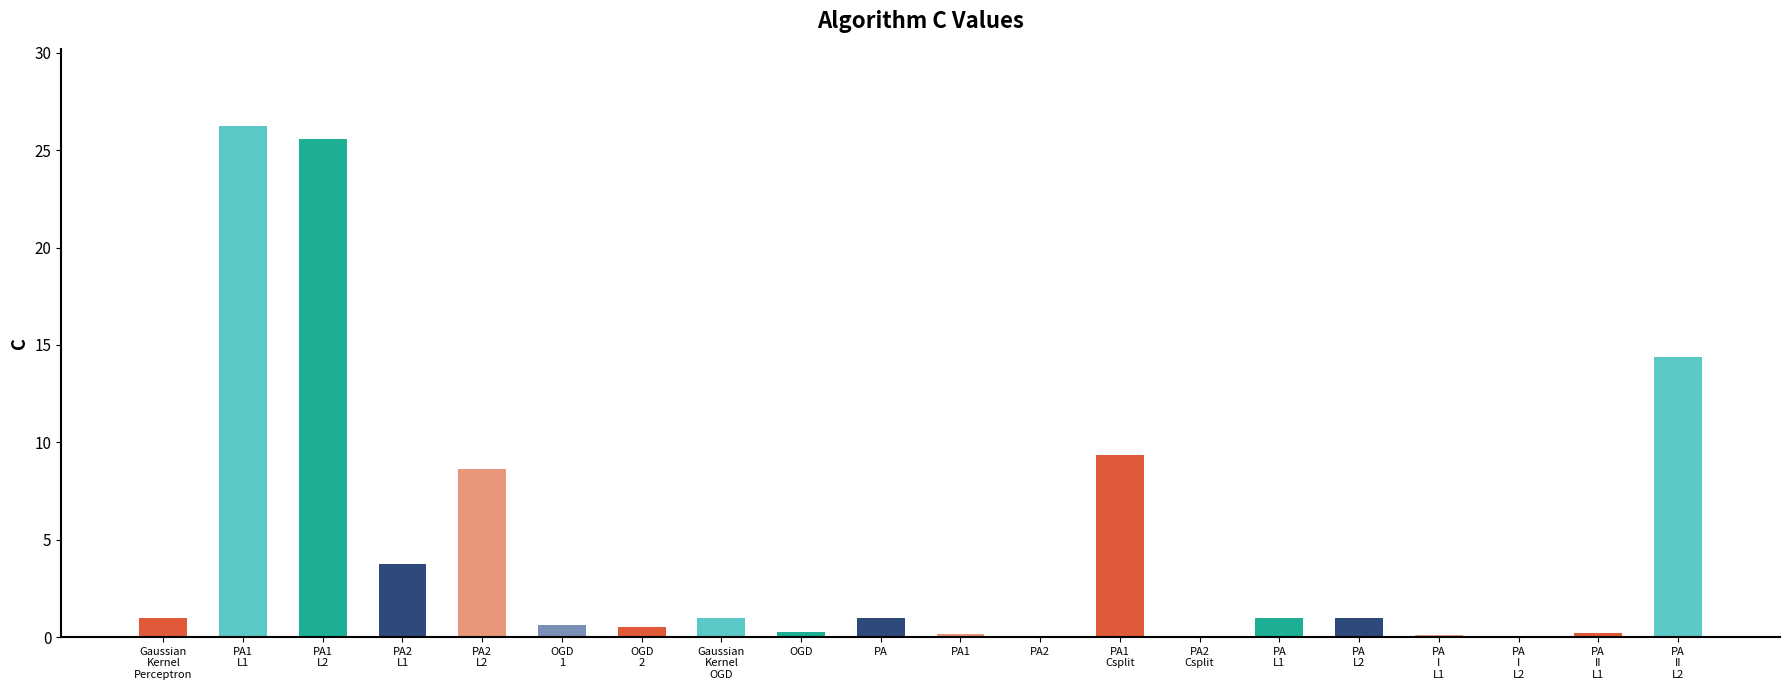

What is the sum of all values?

95.0